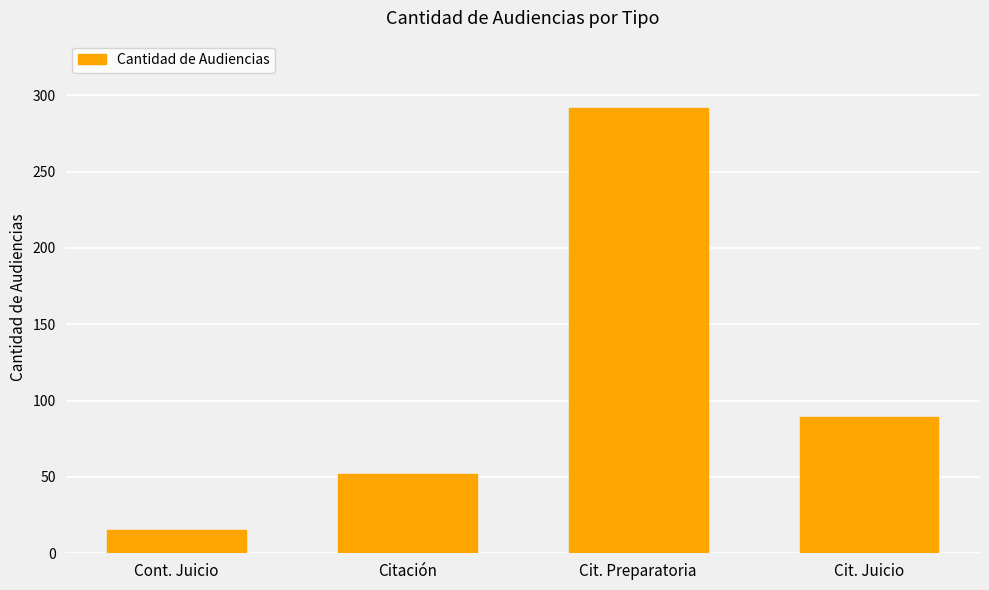

Reading left to right, list all the values displayed in this chart.

Cont. Juicio=15	Citación=52	Cit. Preparatoria=292	Cit. Juicio=89